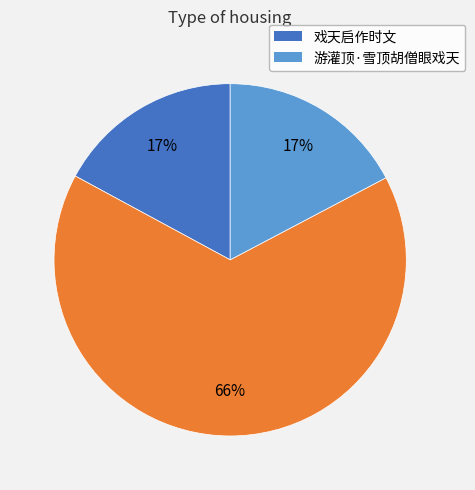

To the nearest percent, what is the average slice percentage?

33%